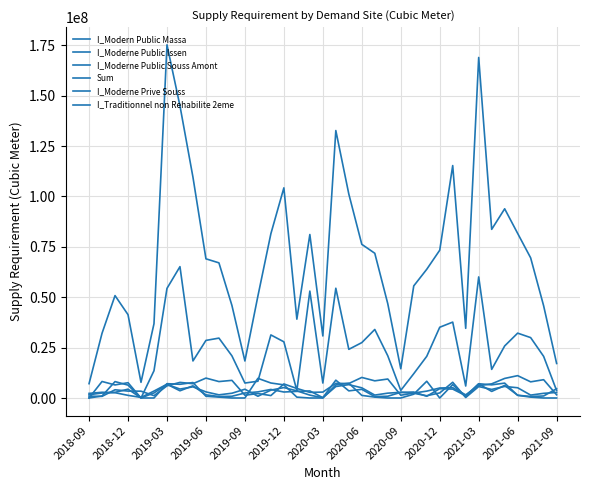

At how many categories does at least one series exceed 5881067?

37